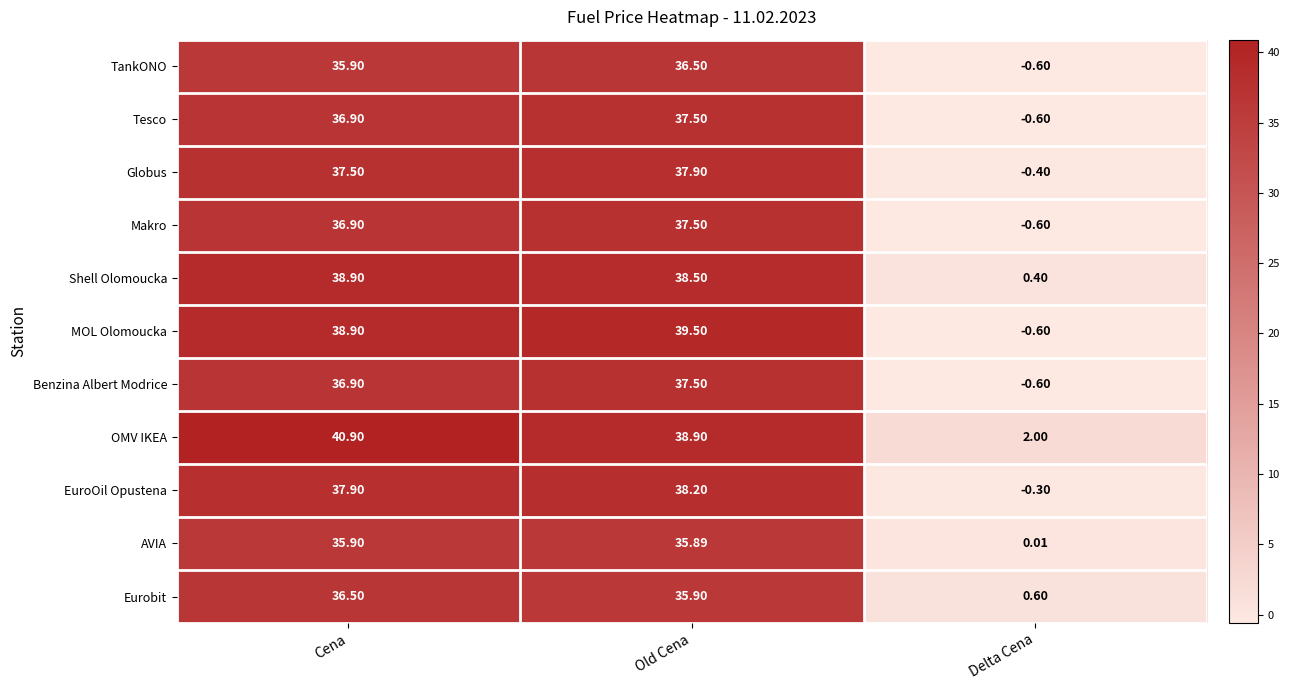

Where does the EuroOil Opustena series first go above 37?

Cena